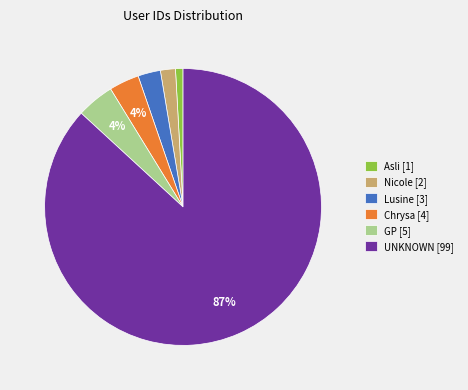

What percentage is the Lusine slice, to the nearest percent?

3%